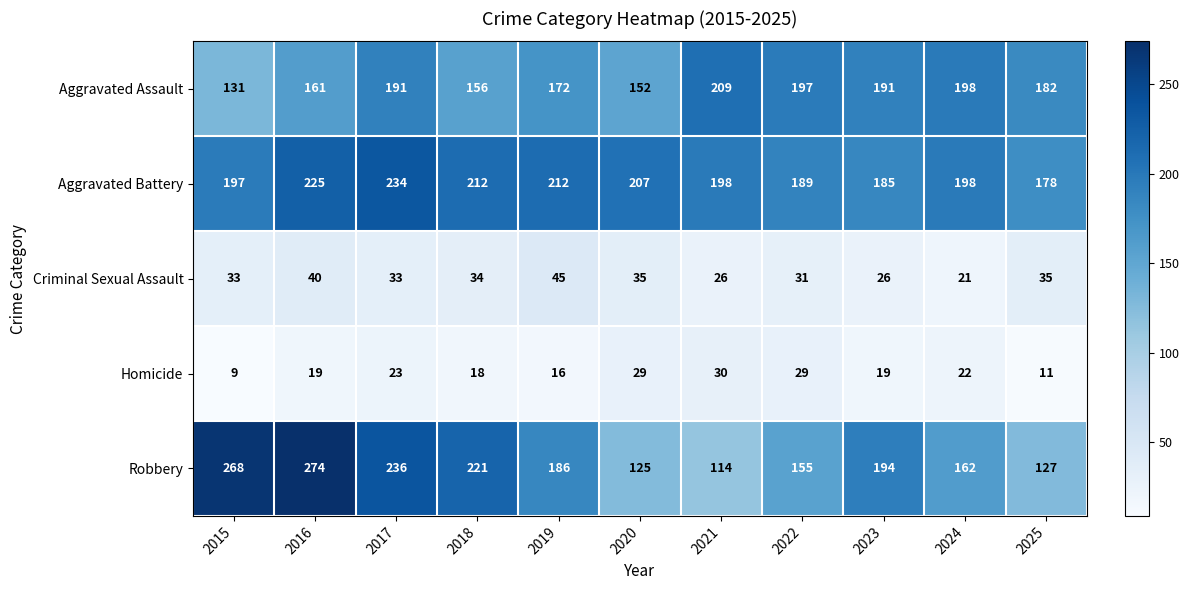

Which series has the largest range (max minus min)?

Robbery